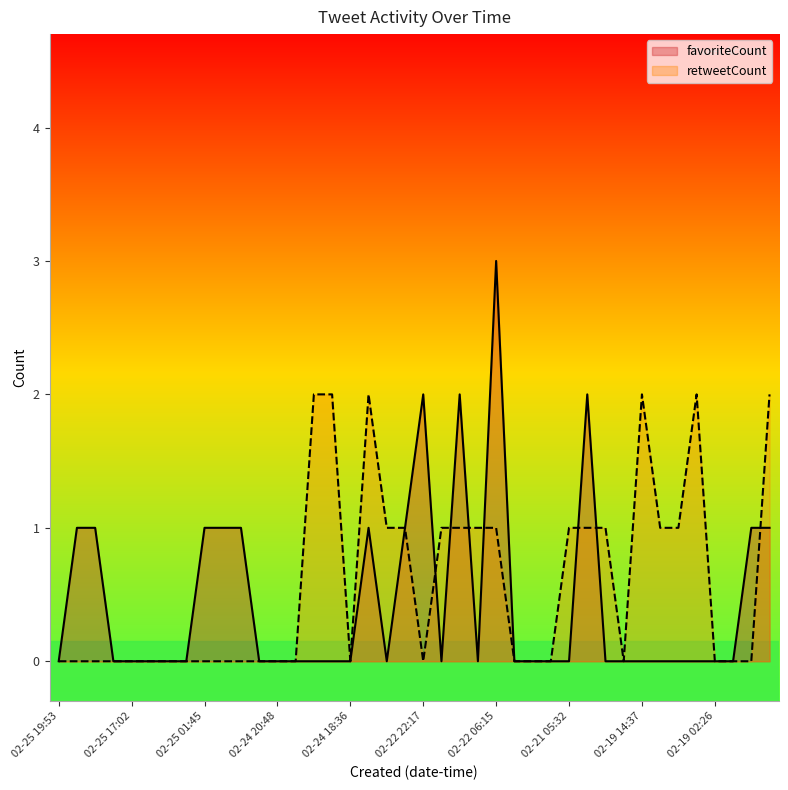

What are all the series names shown in the legend?

favoriteCount, retweetCount